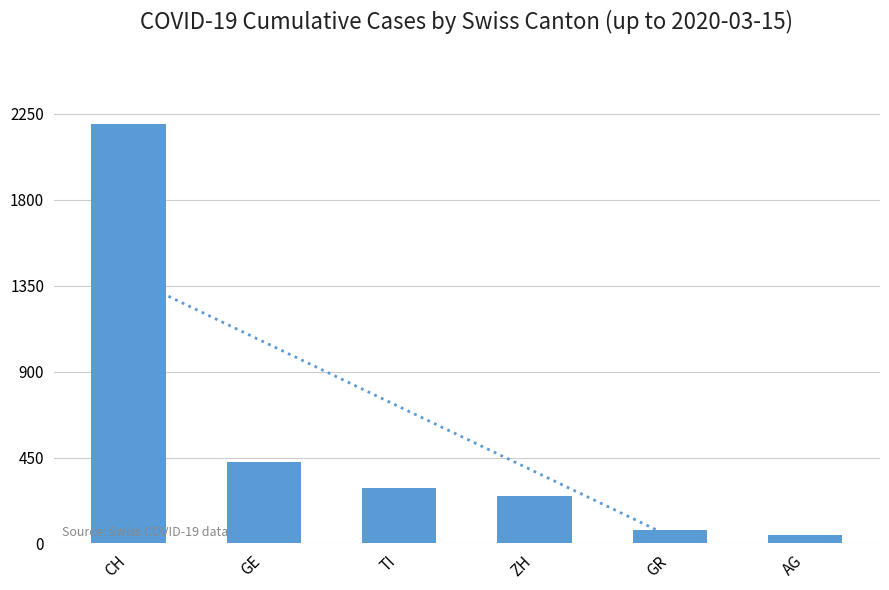

What is the label of the 2nd bar from the right?

GR